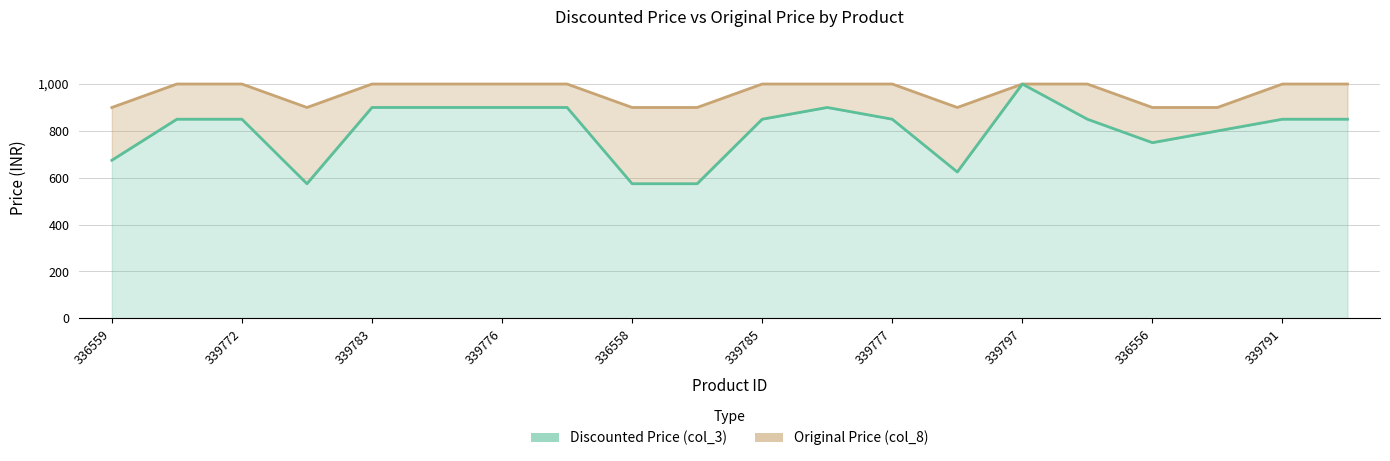

Reading left to right, list all the values displayed in this chart.

Original Price (col_8): 899	999	999	899	999	999	999	999	899	899	999	999	999	899	999	999	899	899	999	999
Discounted Price (col_3): 674	849	849	574	899	899	899	899	574	574	849	899	849	624	999	849	749	799	849	849